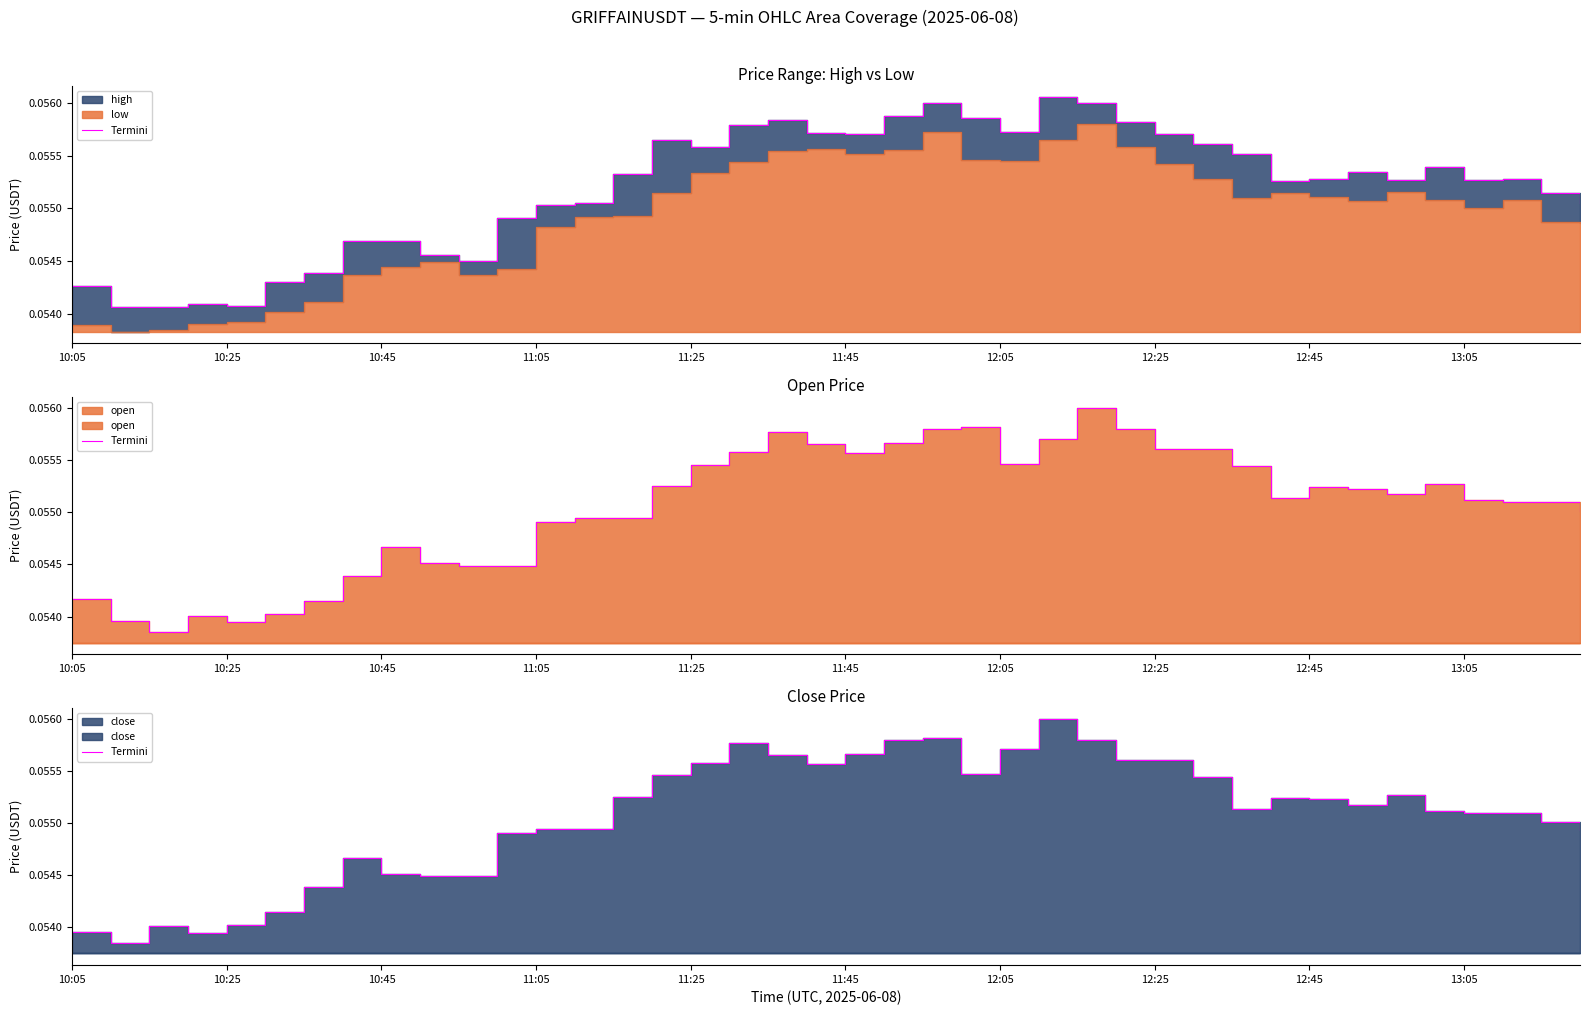

What is the minimum value shown in the chart?

0.1